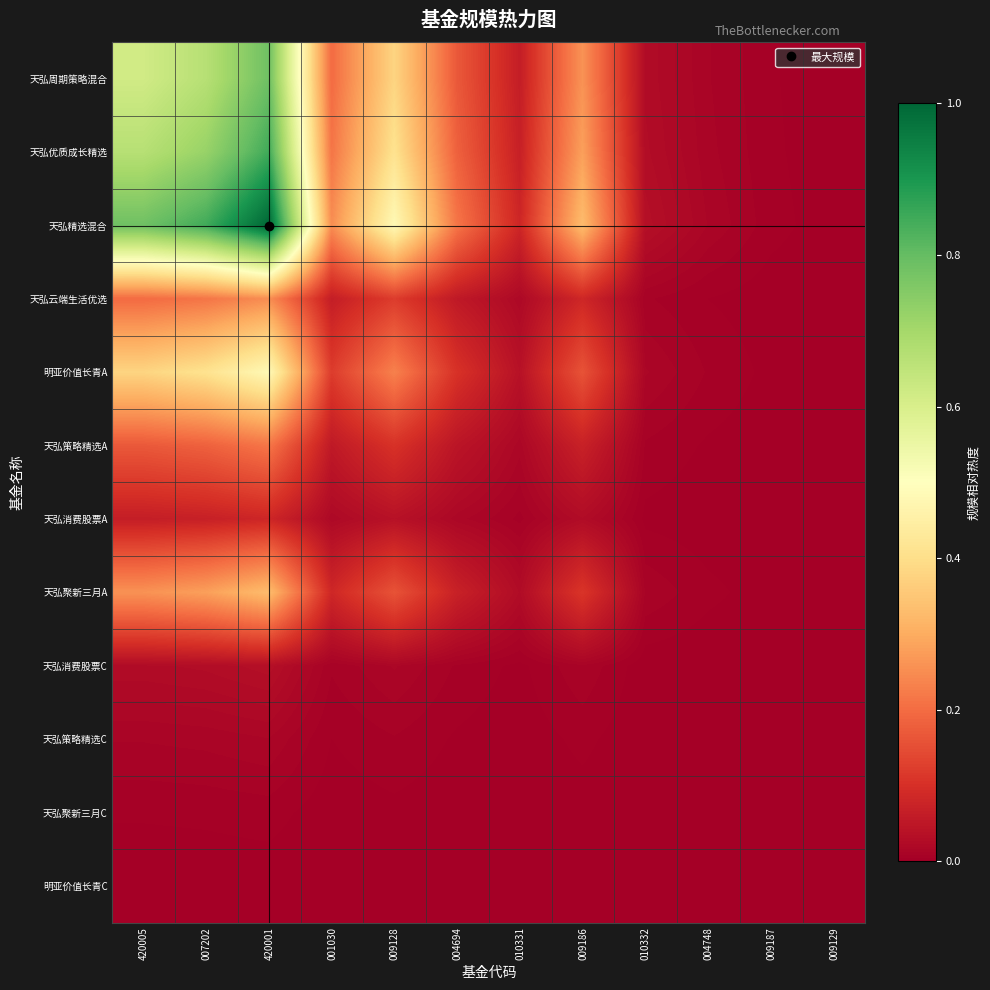

Which series changed the most between 009186 and 009187?

天弘精选混合